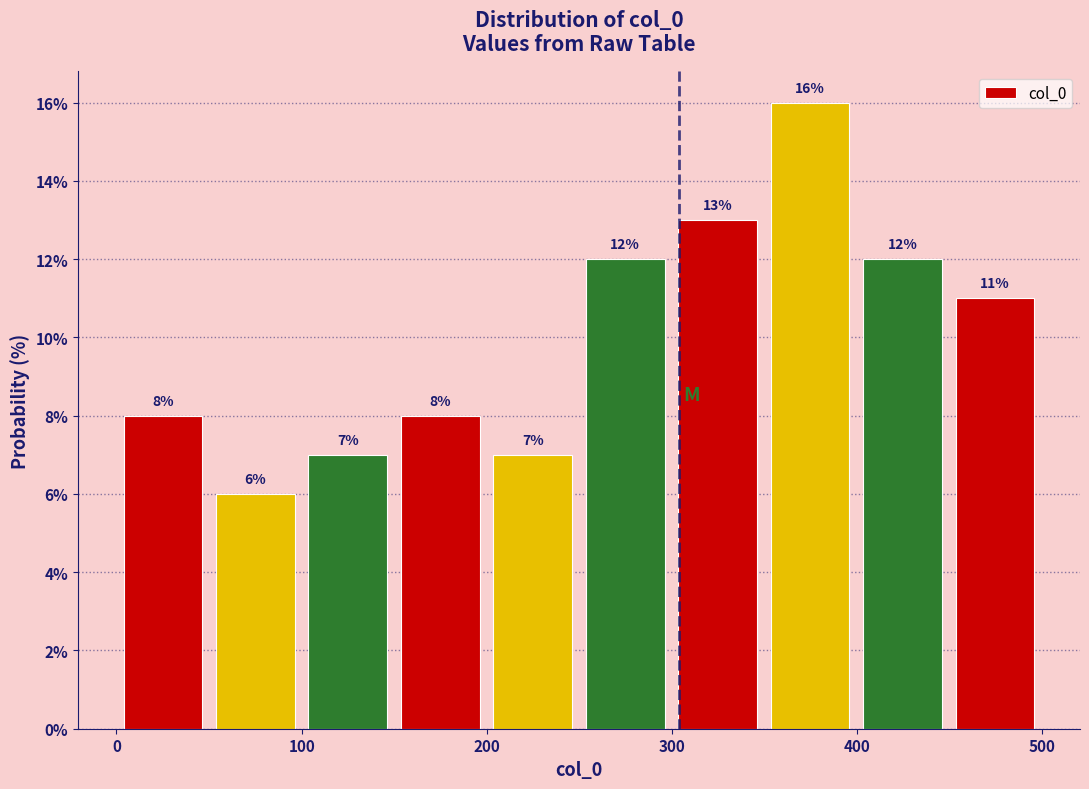

How tall is the bar that spans 450 to 500 on the x-axis? The bar edges are not printed on the chart, so give them approximately, as read against the axis.

11